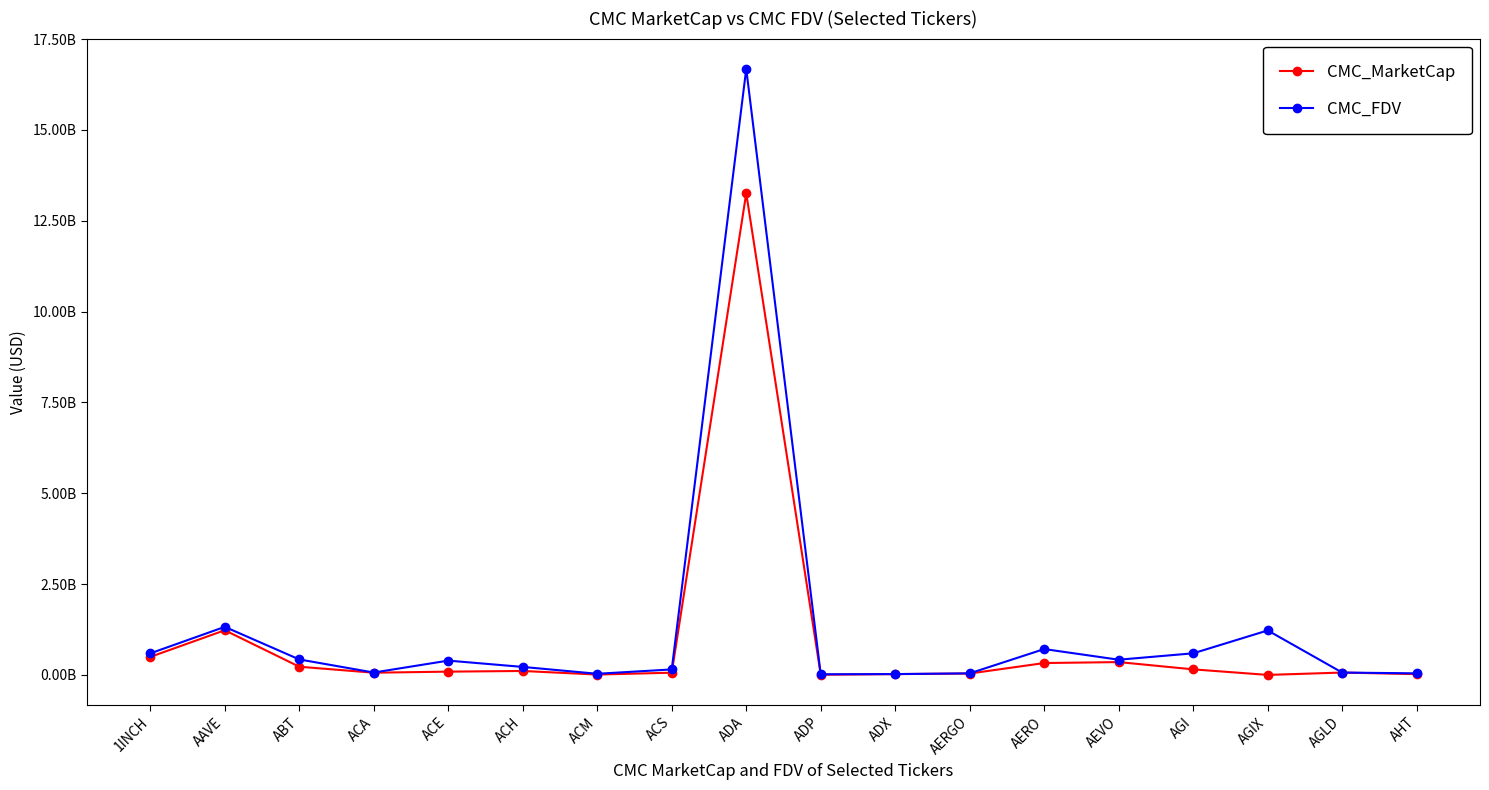

What are all the series names shown in the legend?

CMC_MarketCap, CMC_FDV